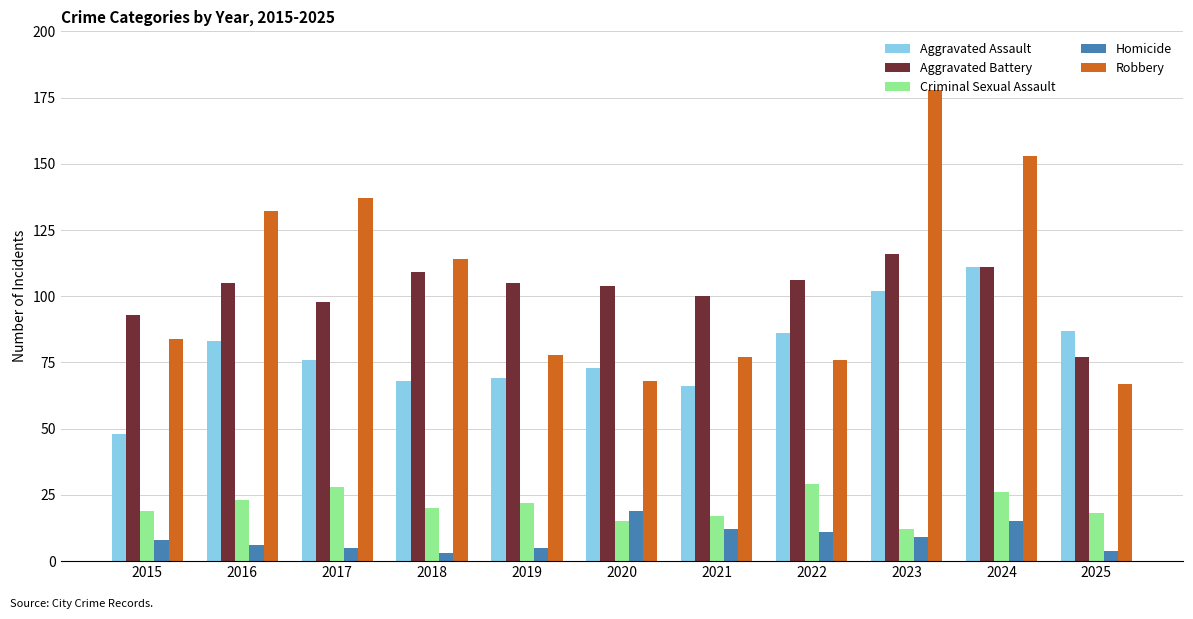

What is the difference between the Aggravated Assault values at 2020 and 2016?

10